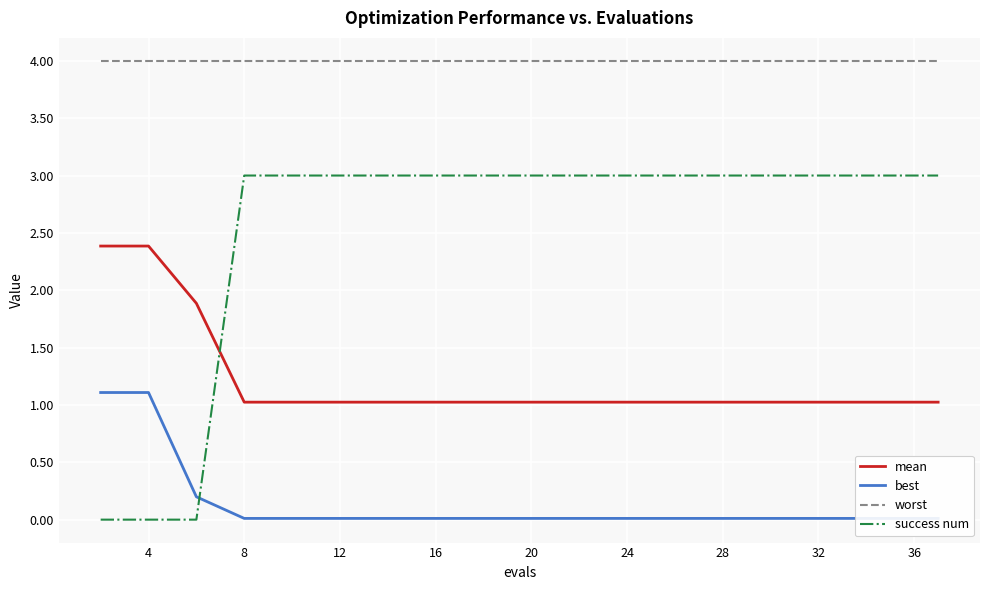

What is the highest value of the success num series?

3.0